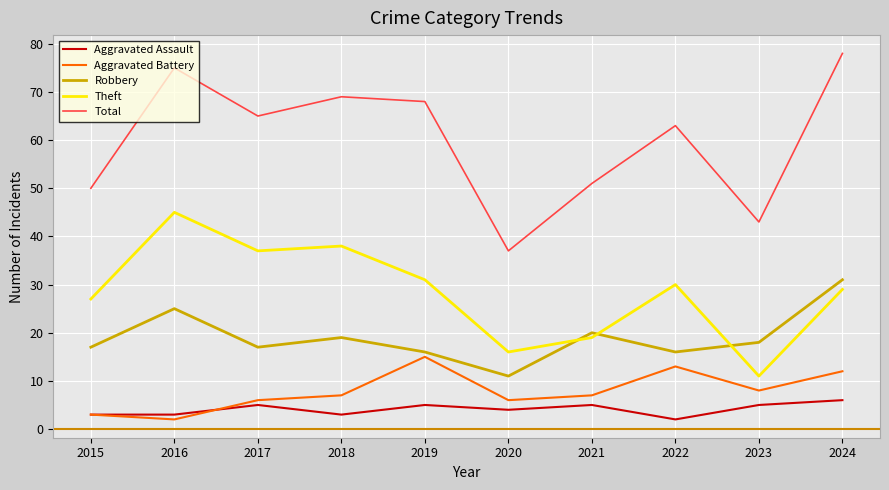

What is the difference between the maximum and minimum values in the Aggravated Assault series?

4